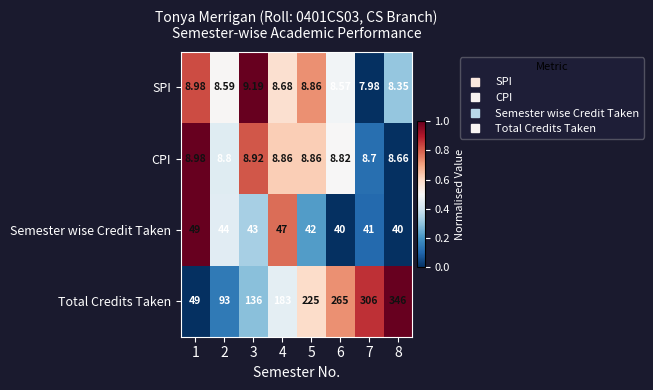

At which category is the sum across all series the highest?

8